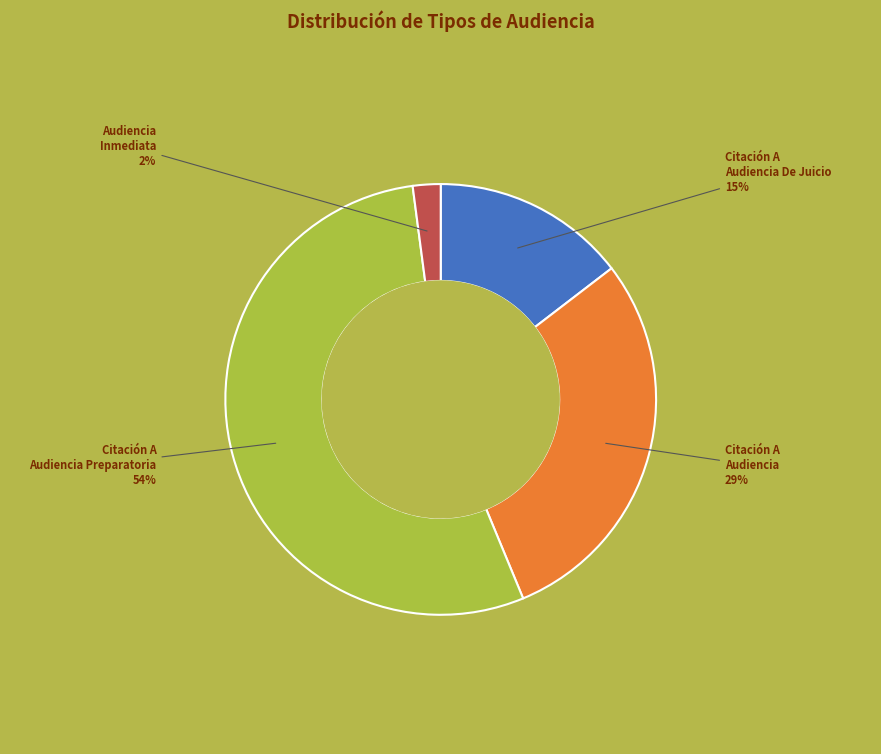

Count the number of slices in the pie.

4